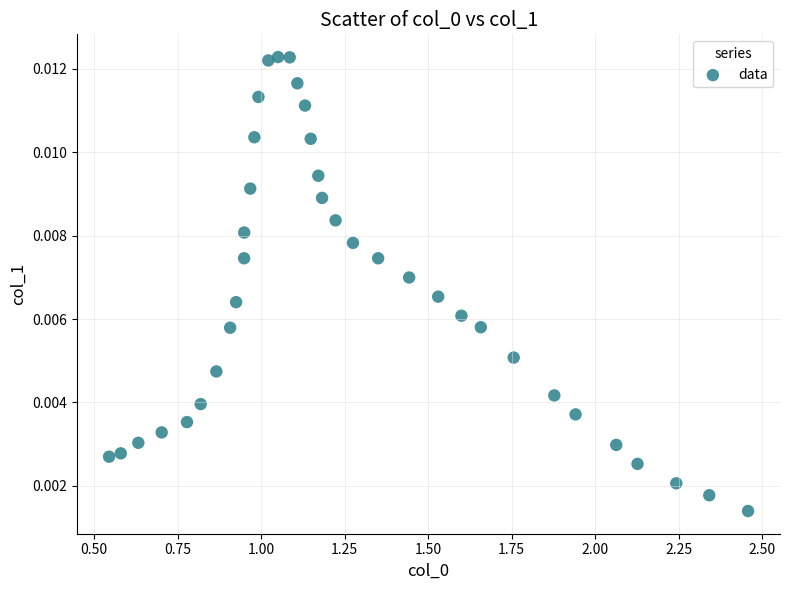

What is the range of X values (max minus min)?

1.9